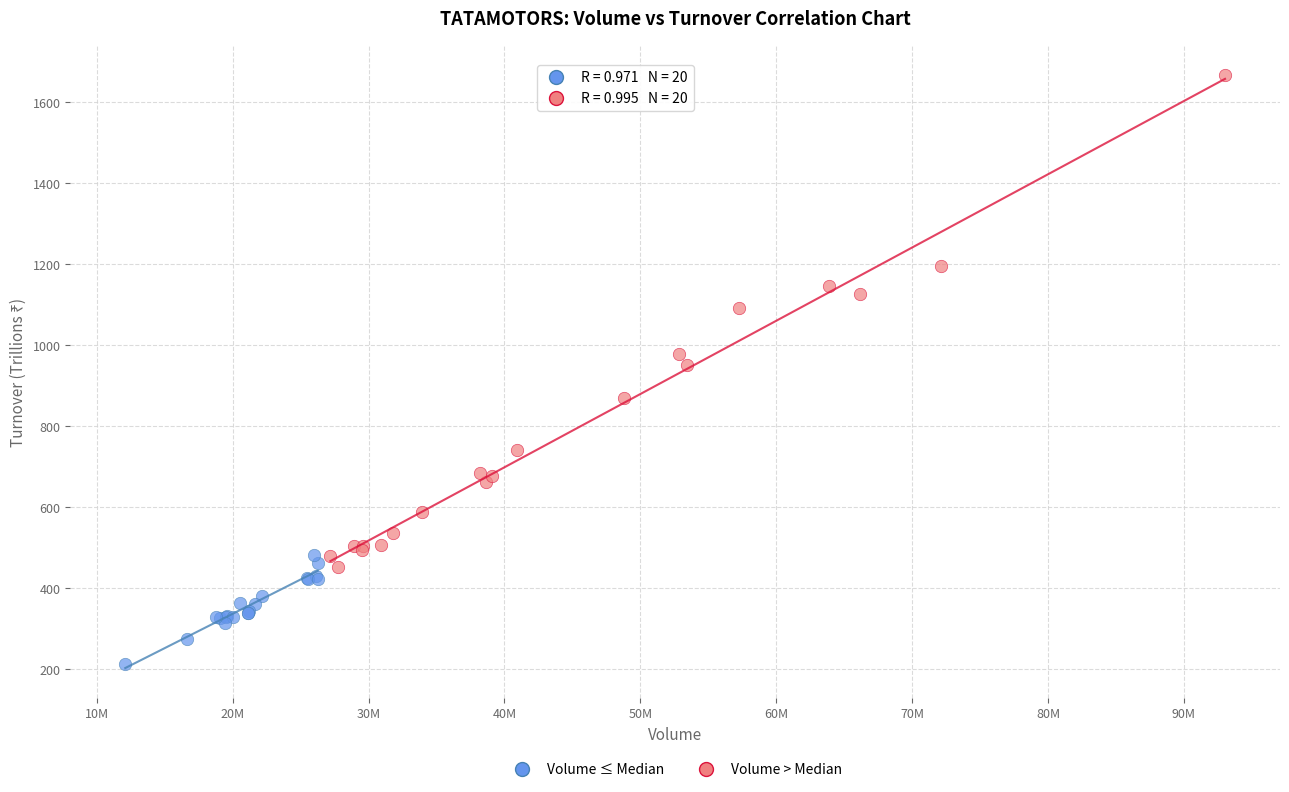

Which series contains the highest Y value?

Volume > Median